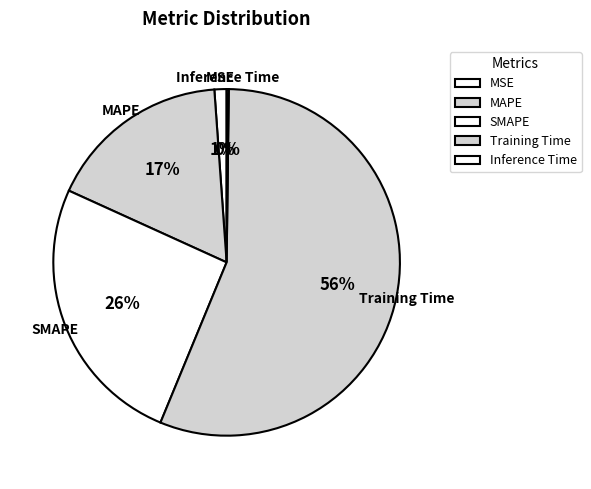

What is the ratio of the value at SMAPE to the value at Training Time?

0.5